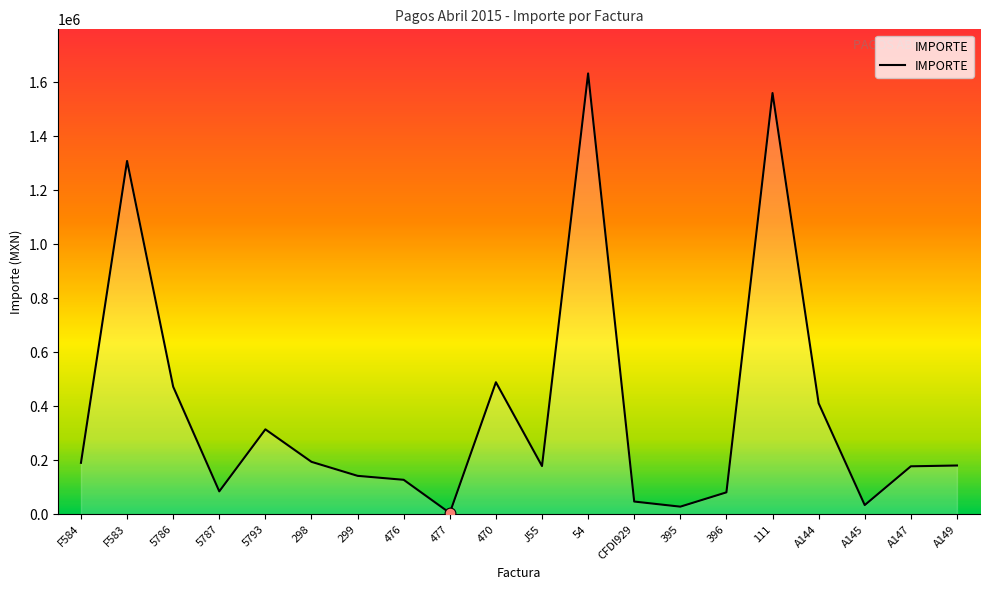

What is the change in value from F583 to 299?

-1165906.2